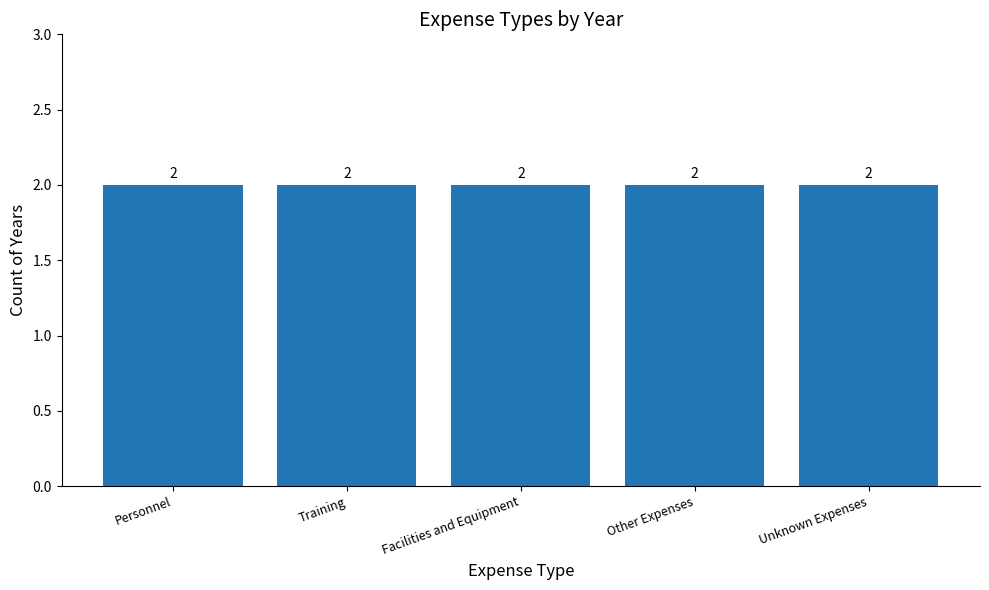

The chart shows a value of 1339 at Unknown Expenses. True or false?

False